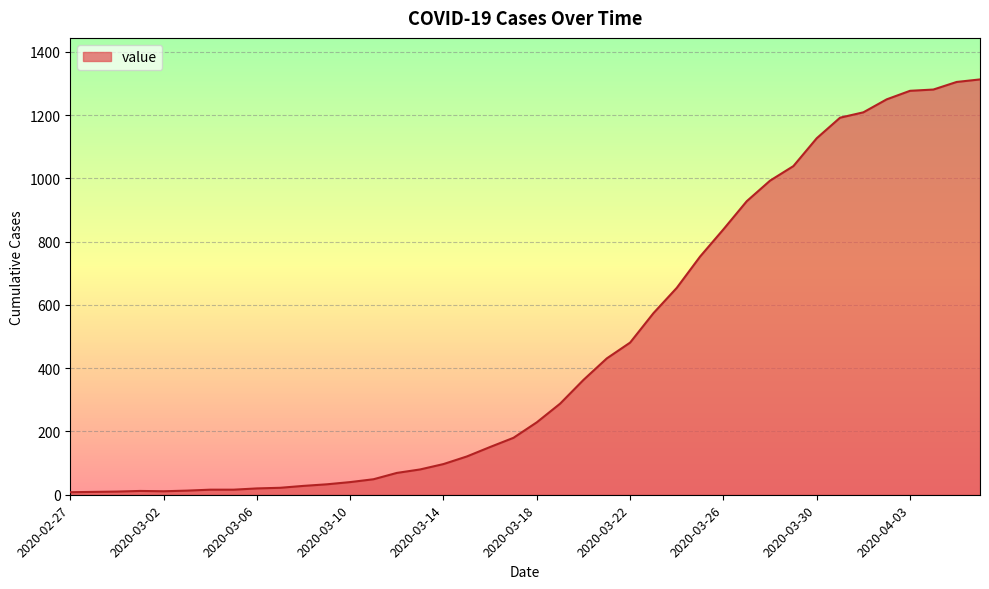

What is the maximum value shown in the chart?

1313